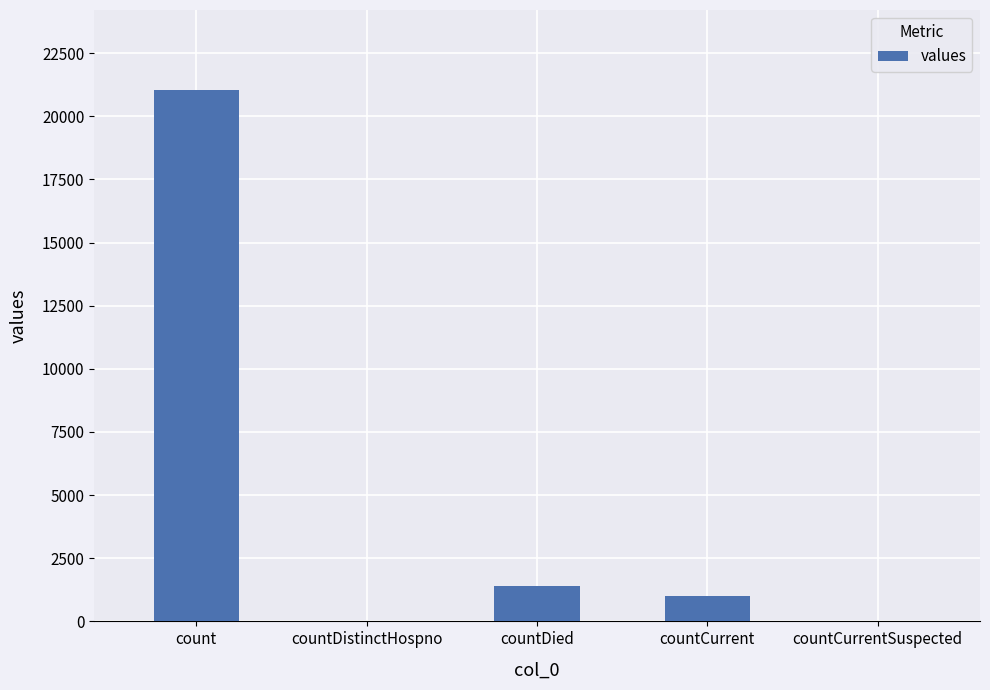

The value at countCurrent is 1800. True or false?

False